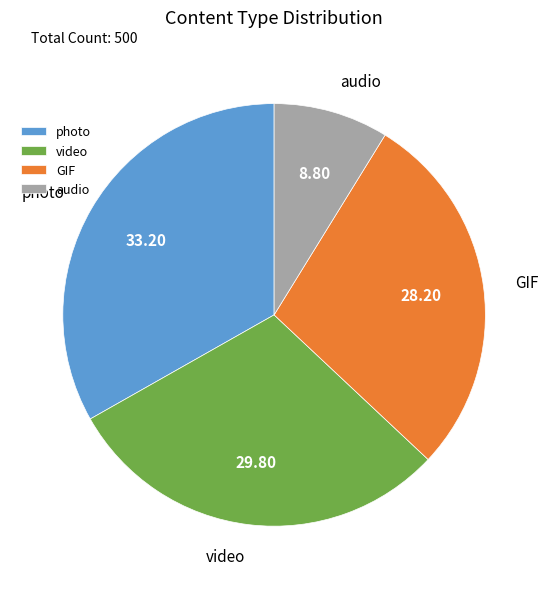

What is the ratio of the value at audio to the value at video?

0.3